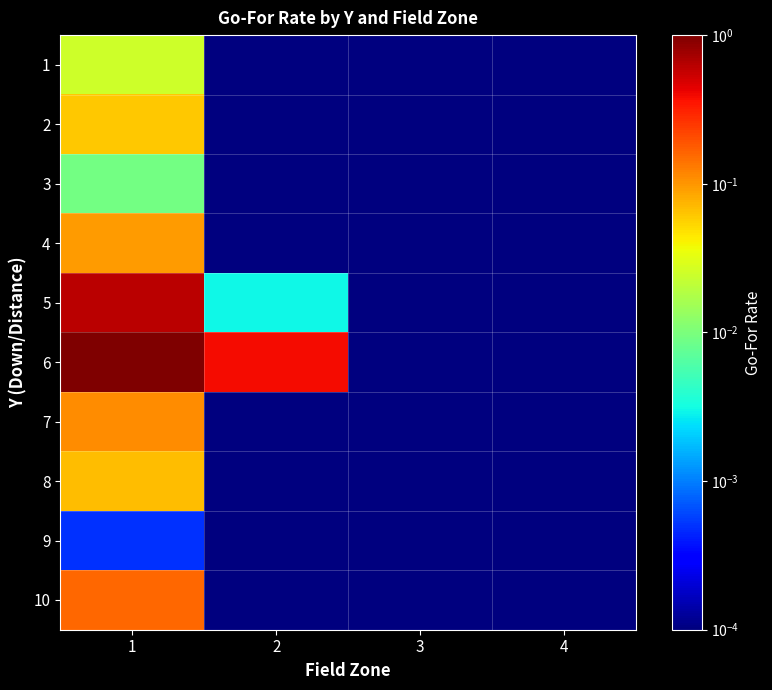

Reading left to right, list all the values displayed in this chart.

1: 1=0.0	2=0.0	3=0.0	4=0.0
2: 1=0.1	2=0.0	3=0.0	4=0.0
3: 1=0.0	2=0.0	3=0.0	4=0.0
4: 1=0.1	2=0.0	3=0.0	4=0.0
5: 1=0.6	2=0.0	3=0.0	4=0.0
6: 1=1.0	2=0.4	3=0.0	4=0.0
7: 1=0.1	2=0.0	3=0.0	4=0.0
8: 1=0.1	2=0.0	3=0.0	4=0.0
9: 1=0.0	2=0.0	3=0.0	4=0.0
10: 1=0.2	2=0.0	3=0.0	4=0.0